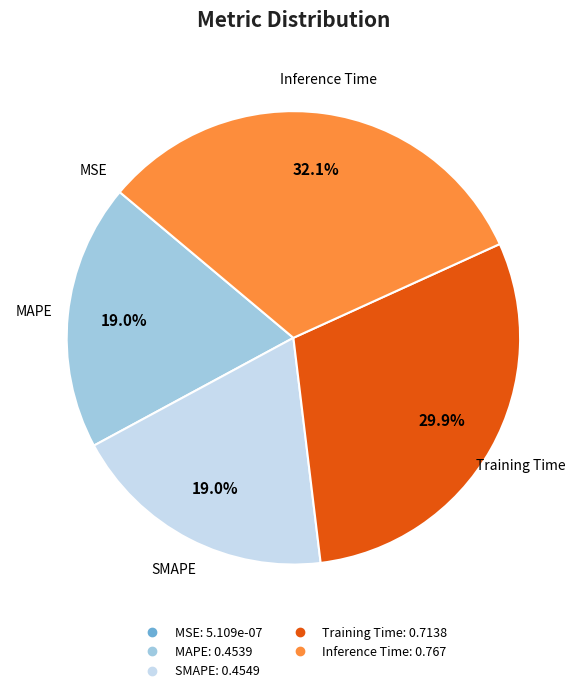

What is the largest slice in the pie chart?

Inference Time